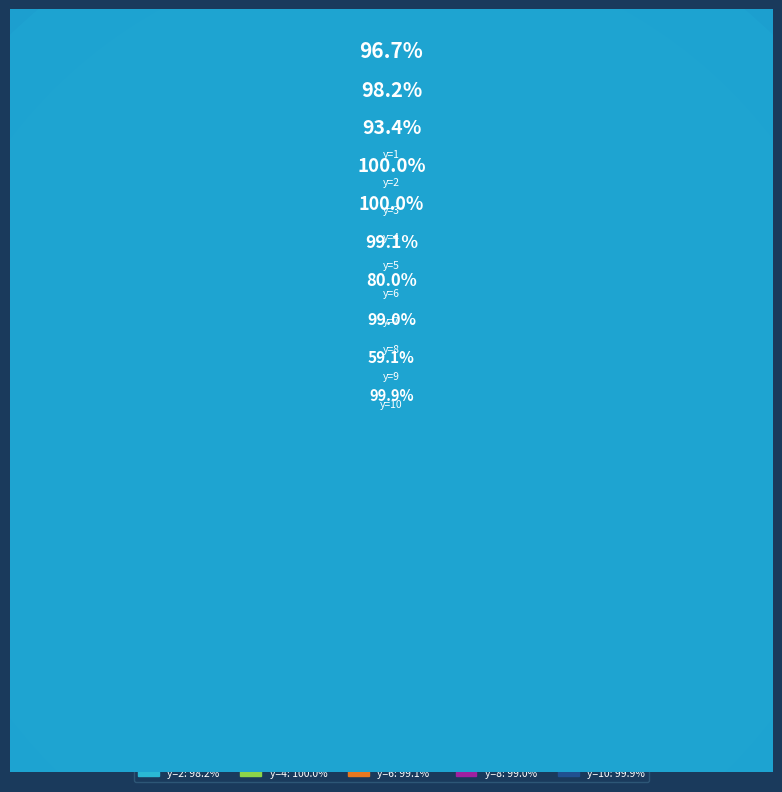

What portion of the pie excludes y=9?

93.6%